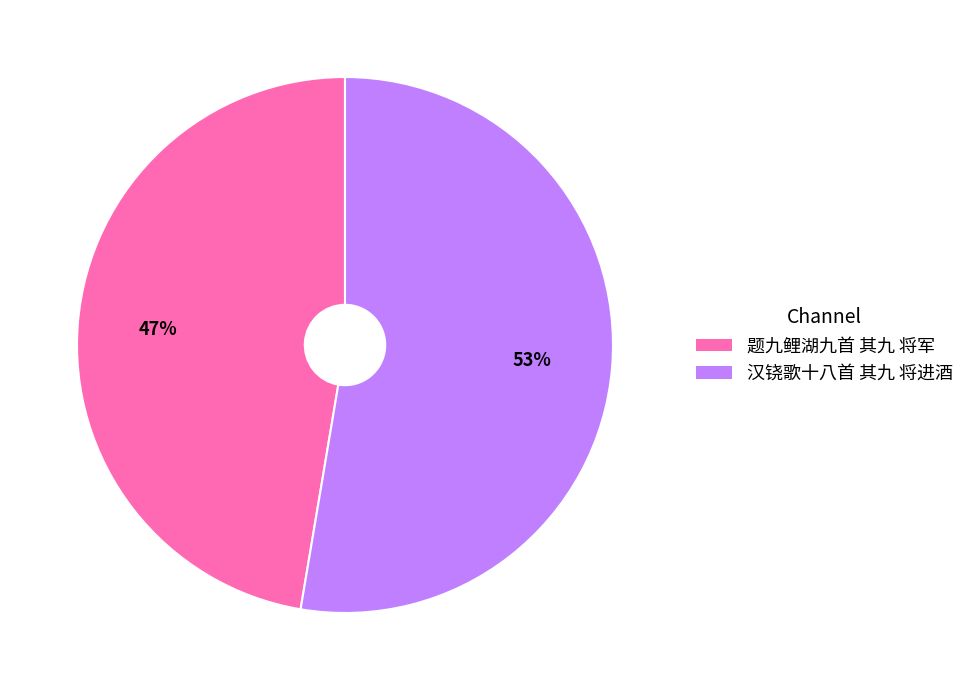

Count the number of slices in the pie.

2